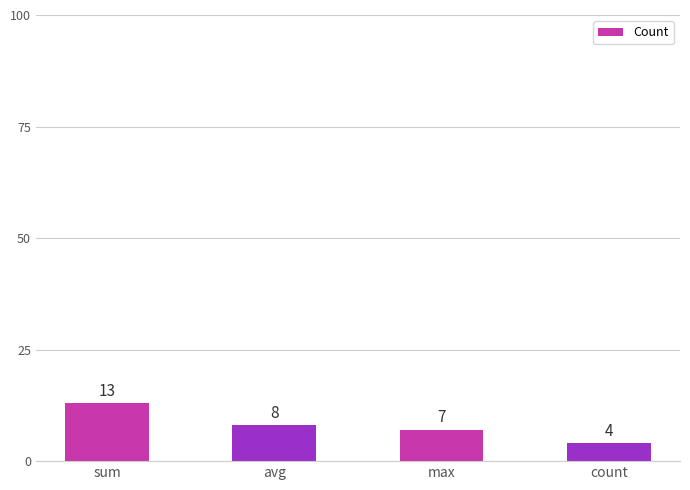

Rank the categories by value from lowest to highest.

count, max, avg, sum